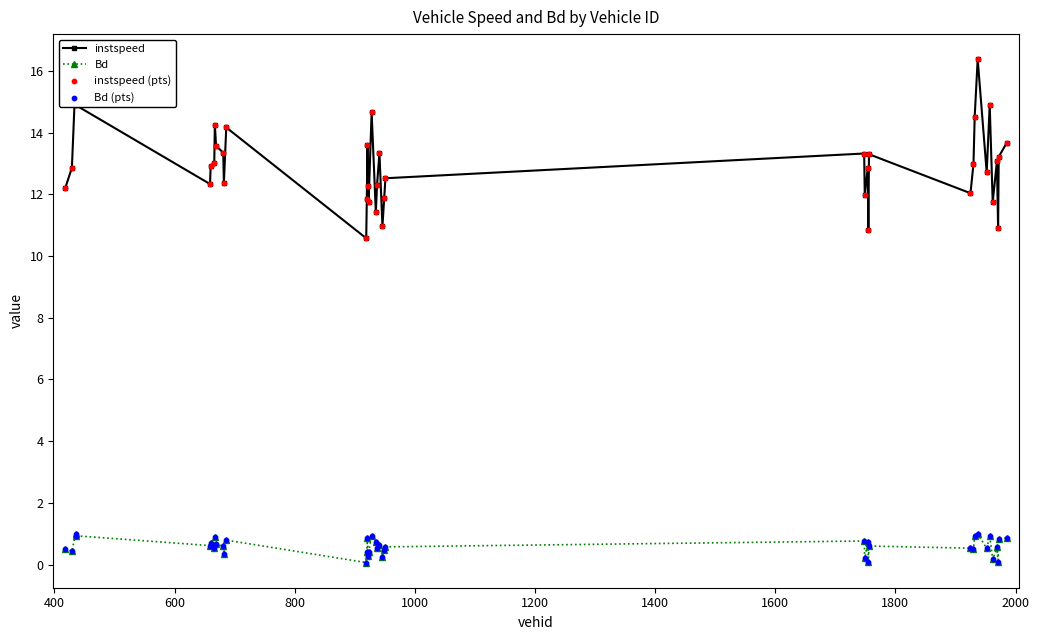

Which series has the widest spread of values?

instspeed